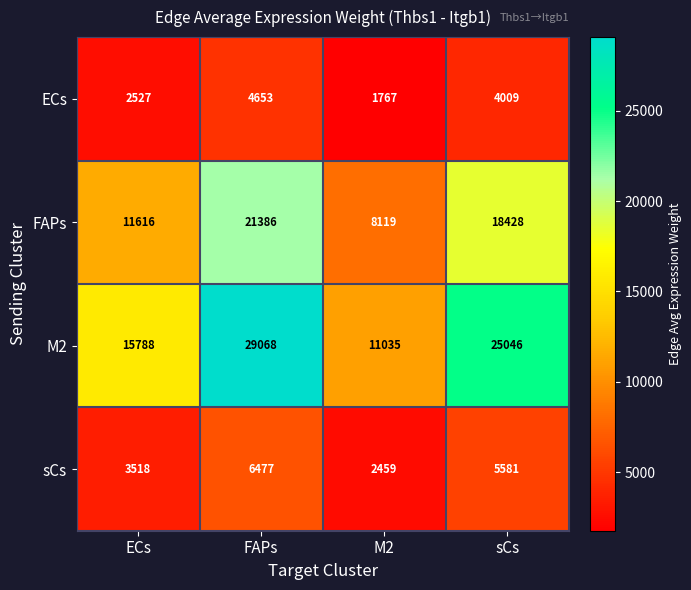

How many categories are shown in the chart?

4